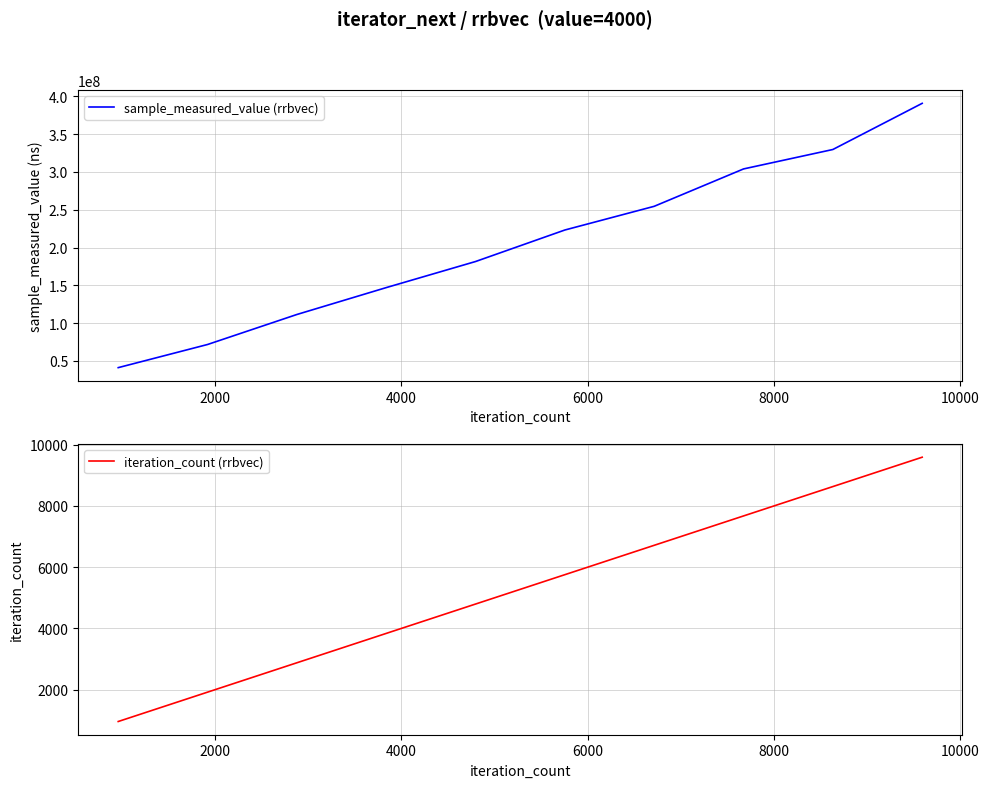

What is the highest value of the sample_measured_value (rrbvec) series?

390750423